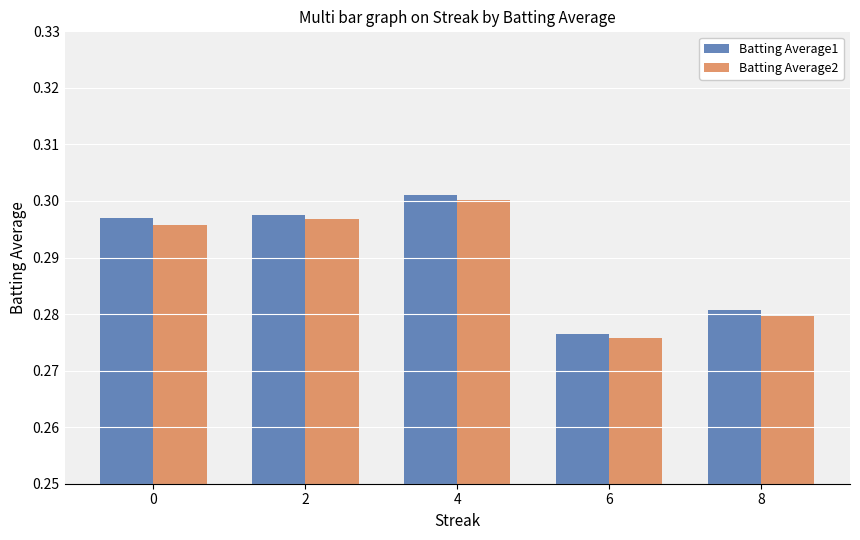

Where is Batting Average1 nearest to the value 0?

6